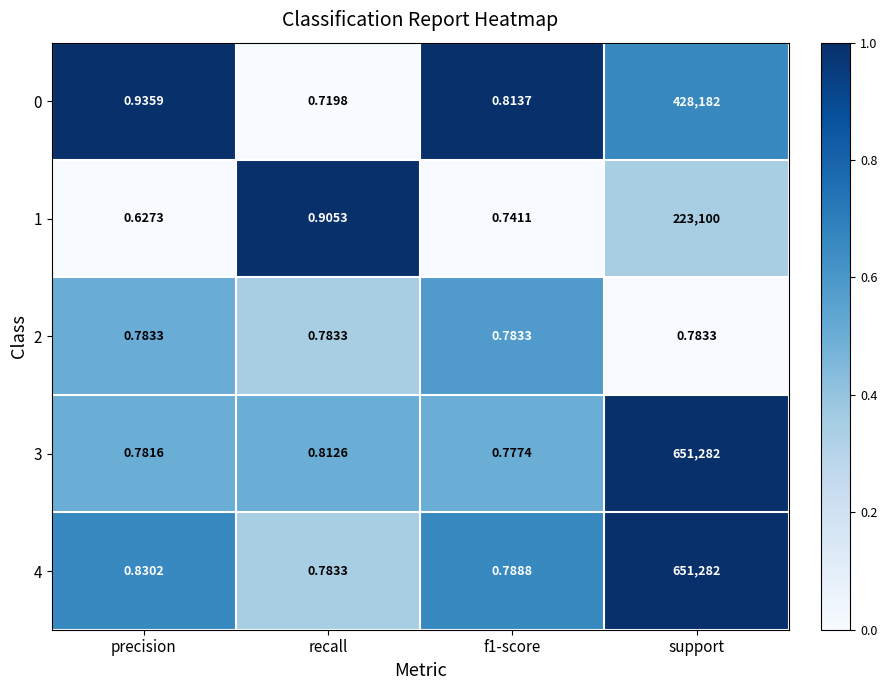

At which category does the chart reach its minimum across all series?

precision